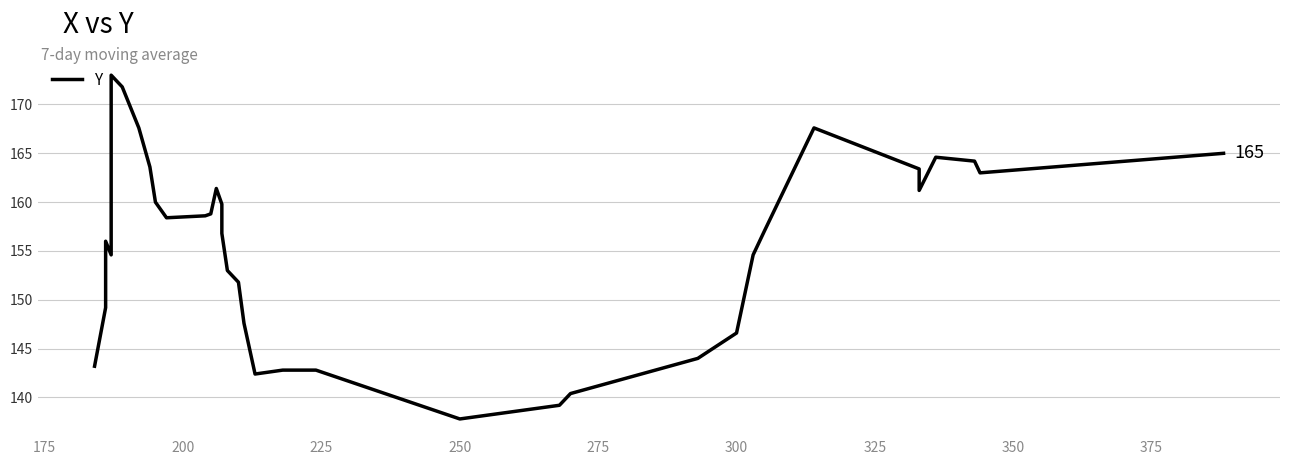

How many points are higher than both their immediate neighbors (excluding endpoints)?

5